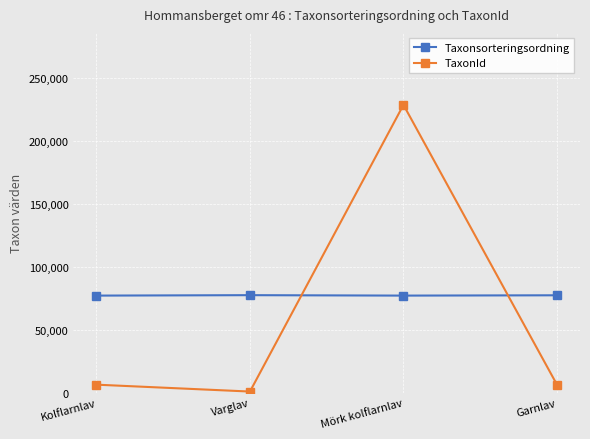

True or false: Taxonsorteringsordning and TaxonId intersect in this chart.

True